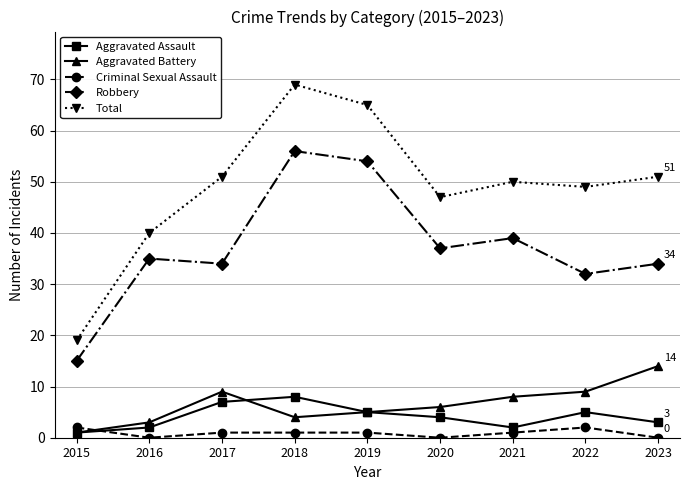

Reading left to right, list all the values displayed in this chart.

Aggravated Assault: 1	2	7	8	5	4	2	5	3
Aggravated Battery: 1	3	9	4	5	6	8	9	14
Criminal Sexual Assault: 2	0	1	1	1	0	1	2	0
Robbery: 15	35	34	56	54	37	39	32	34
Total: 19	40	51	69	65	47	50	49	51